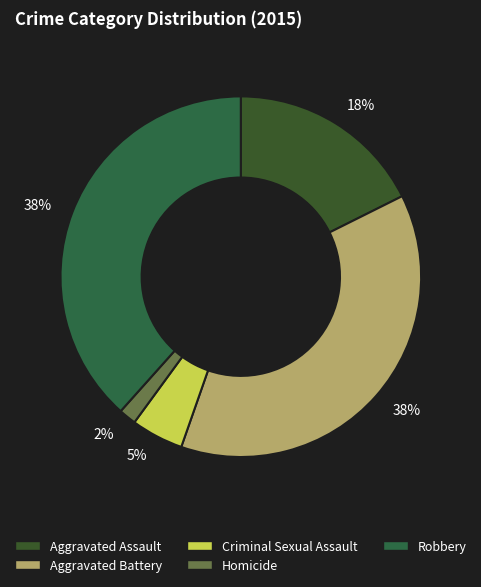

To the nearest percent, what is the average slice percentage?

20%